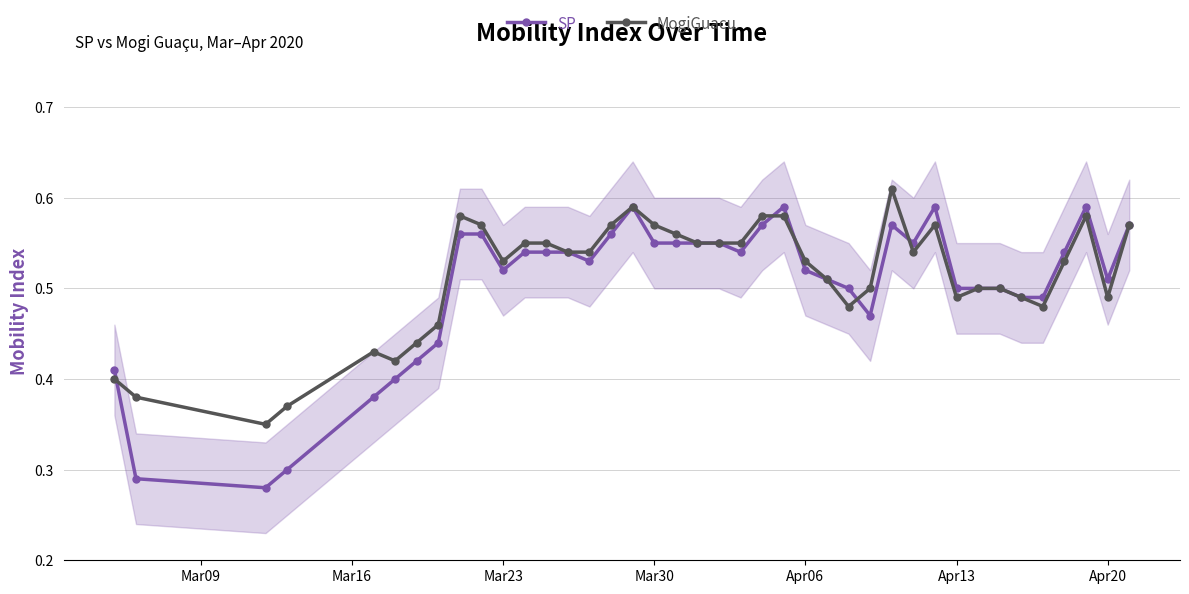

What is the sum of all SP values?

20.2